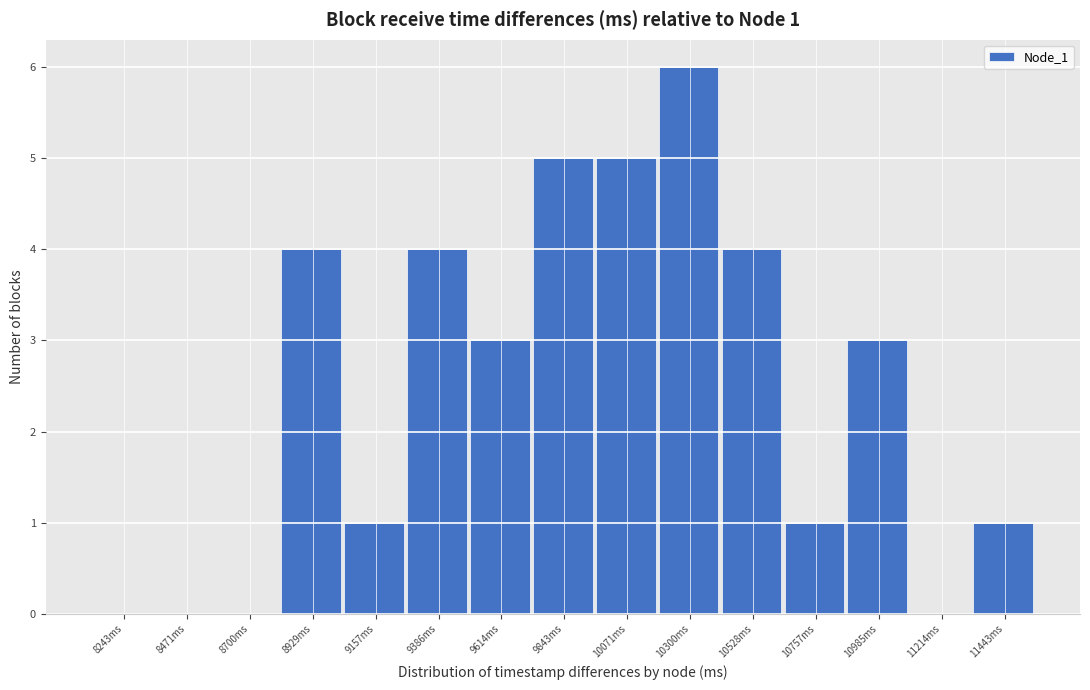

Over which range of the x-axis is the bar tallest?

10200 to 10400